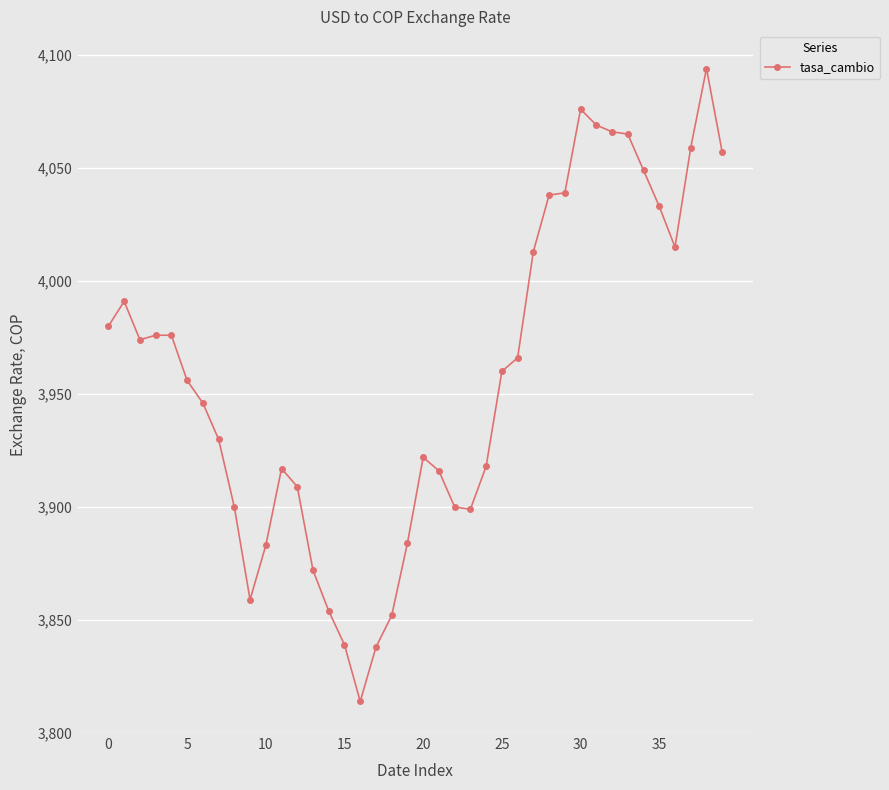

What is the minimum value shown in the chart?

3814